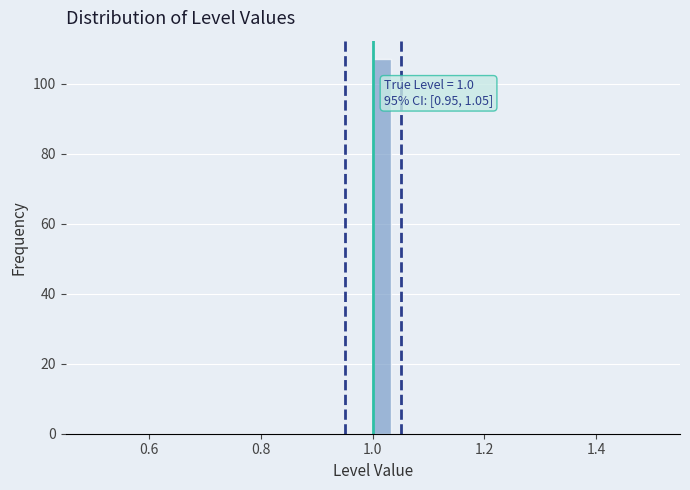

Around what value on the x-axis is the tallest bar? Give the approximate position of its centre, as read against the axis.

1.02